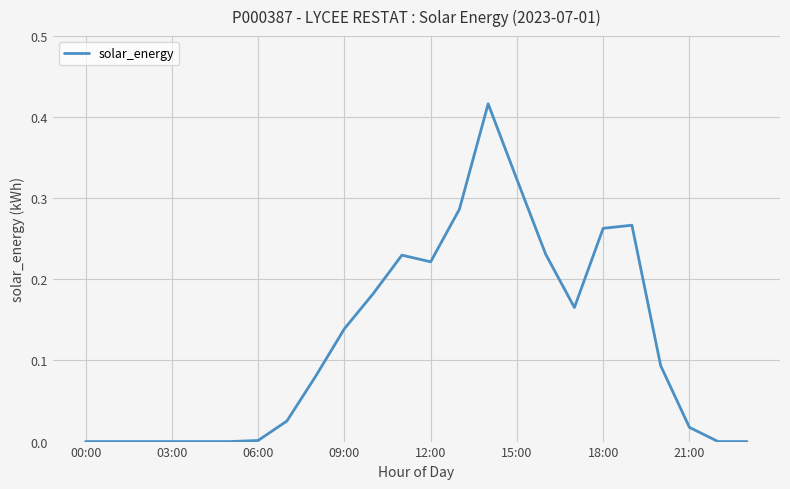

Does the chart have visible grid lines?

Yes